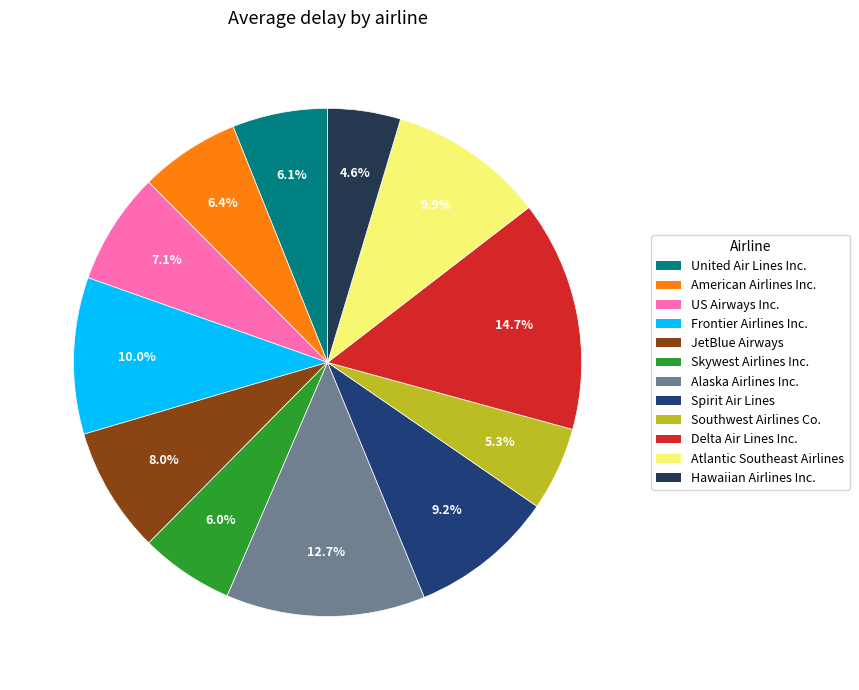

Is there any slice that represents more than half of the pie?

No